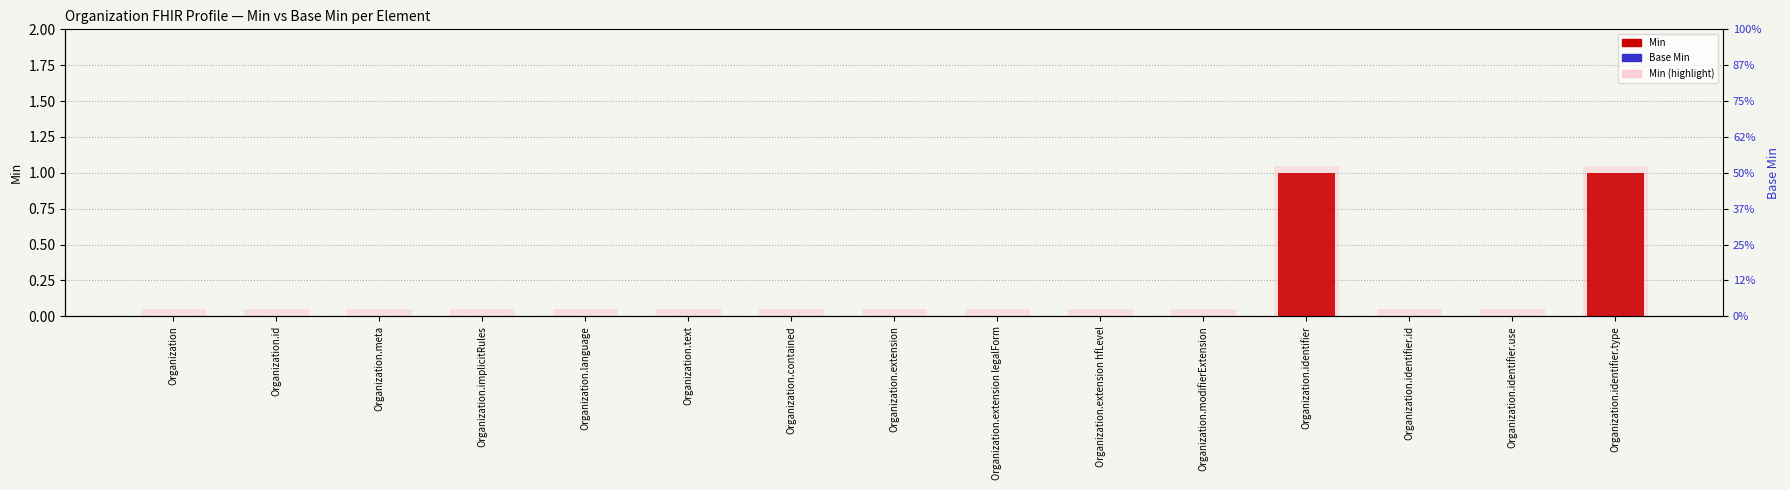

What is the spread (max minus min) of values at Organization.extension?

0.1